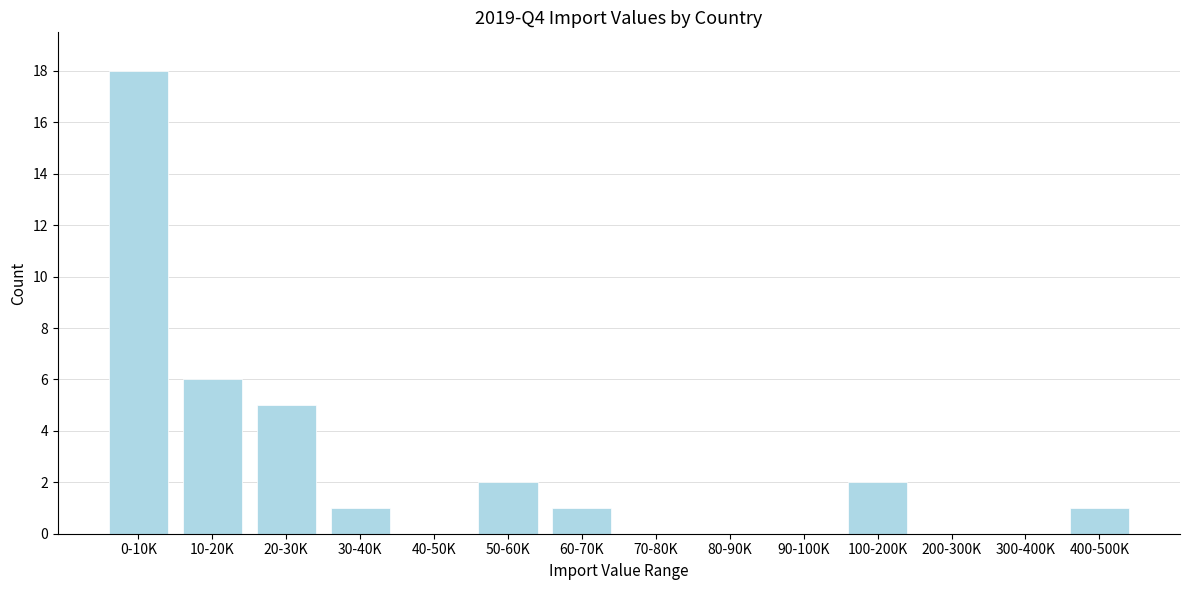

Reading left to right, what are all the values shown in this chart?

0-10K=18	10-20K=6	20-30K=5	30-40K=1	40-50K=0	50-60K=2	60-70K=1	70-80K=0	80-90K=0	90-100K=0	100-200K=2	200-300K=0	300-400K=0	400-500K=1